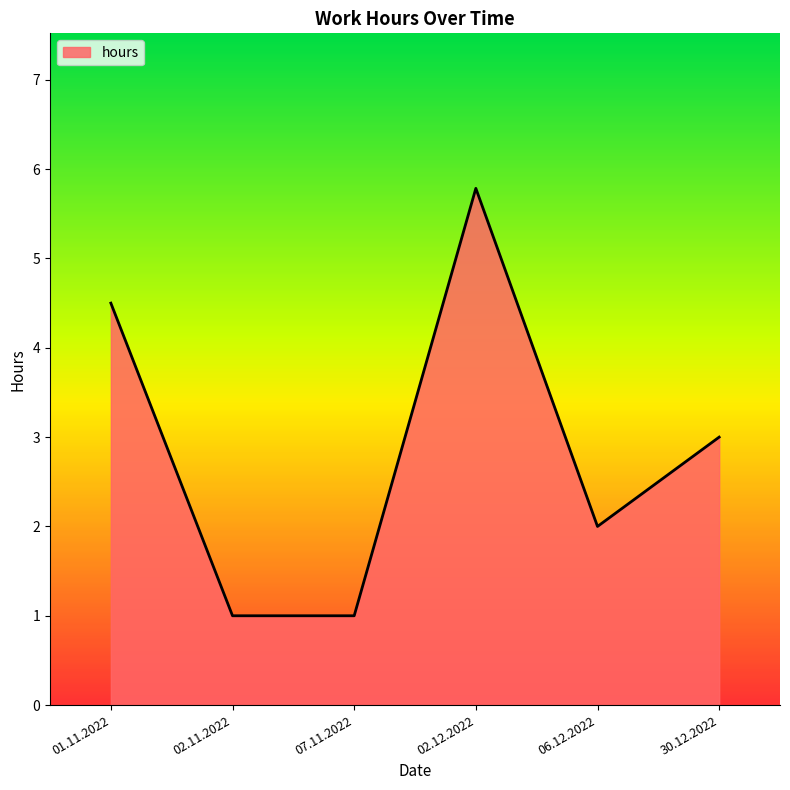

What position from the left is 02.12.2022?

4